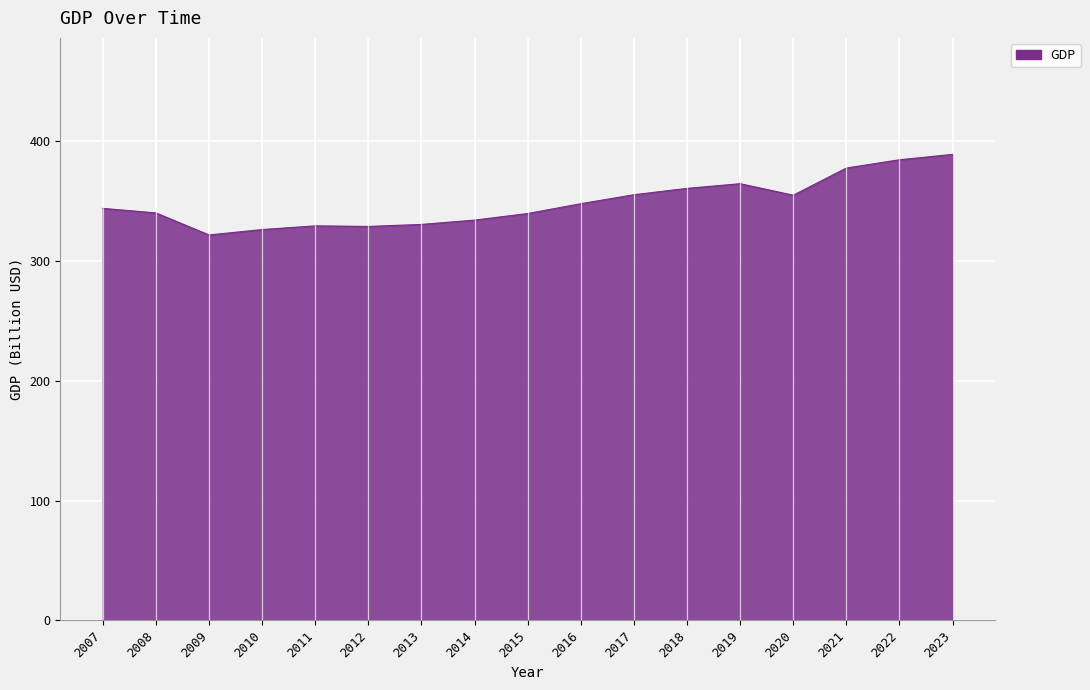

What is the ratio of the value at 2020 to the value at 2008?

1.0